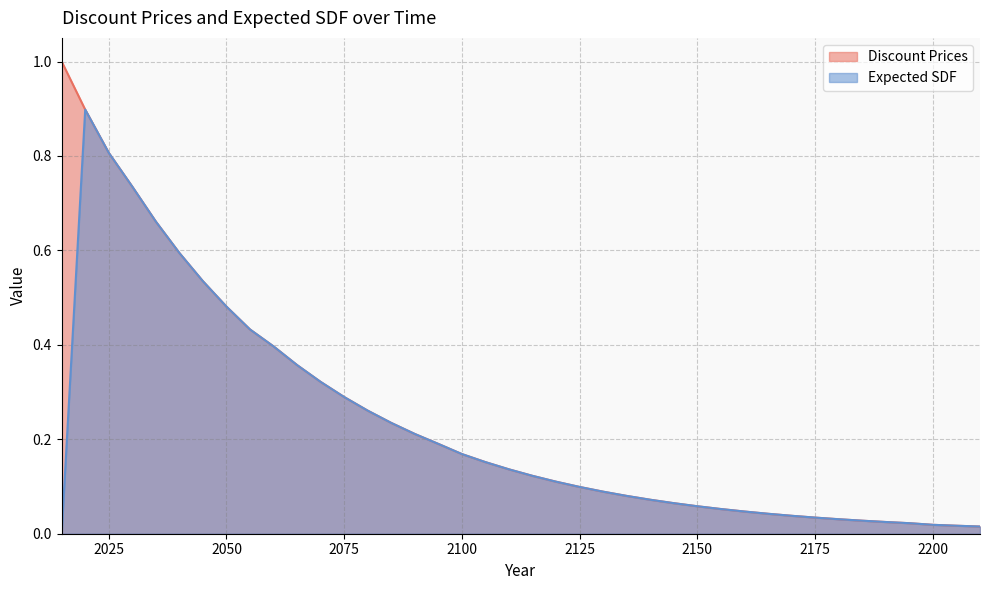

Reading left to right, extract all data points from this chart.

Discount Prices: 1.0	0.9	0.8	0.7	0.7	0.6	0.5	0.5	0.4	0.4	0.4	0.3	0.3	0.3	0.2	0.2	0.2	0.2	0.2	0.1	0.1	0.1	0.1	0.1	0.1	0.1	0.1	0.1	0.1	0.0	0.0	0.0	0.0	0.0	0.0	0.0	0.0	0.0	0.0	0.0
Expected SDF: 0.0	0.9	0.8	0.7	0.7	0.6	0.5	0.5	0.4	0.4	0.4	0.3	0.3	0.3	0.2	0.2	0.2	0.2	0.2	0.1	0.1	0.1	0.1	0.1	0.1	0.1	0.1	0.1	0.1	0.0	0.0	0.0	0.0	0.0	0.0	0.0	0.0	0.0	0.0	0.0